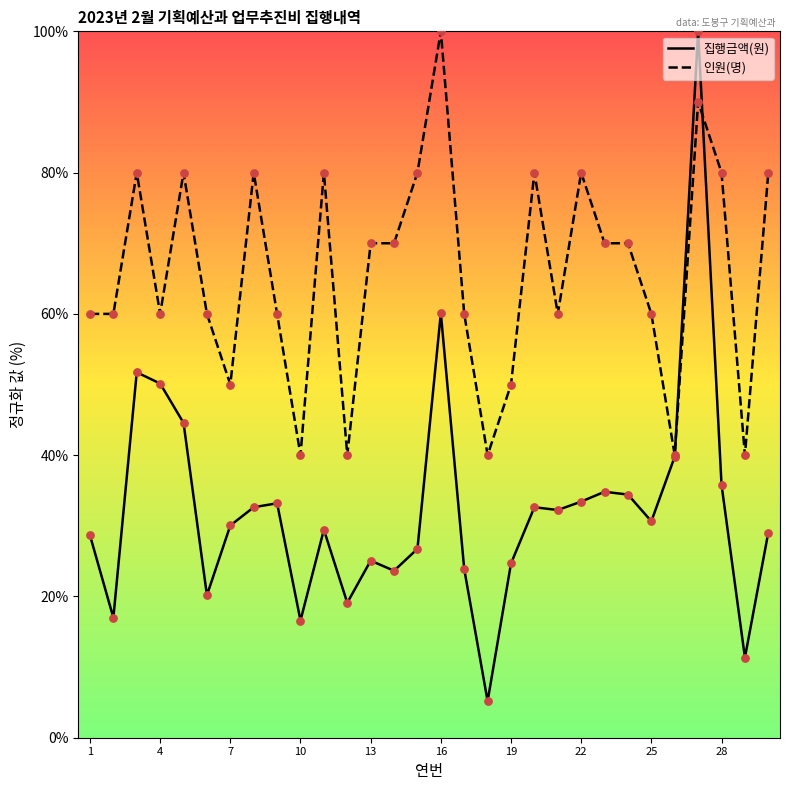

Which series has the widest spread of Y values?

집행금액(원)